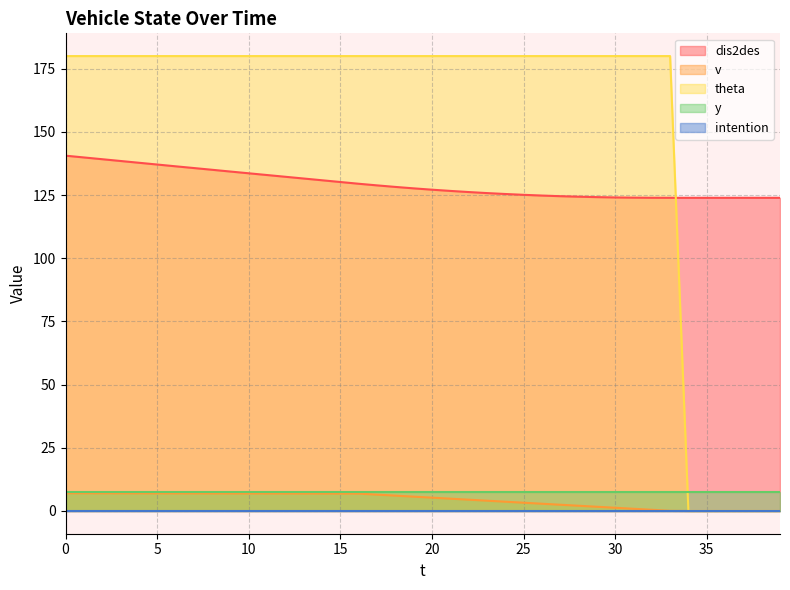

Which series has the largest total across all categories?

theta